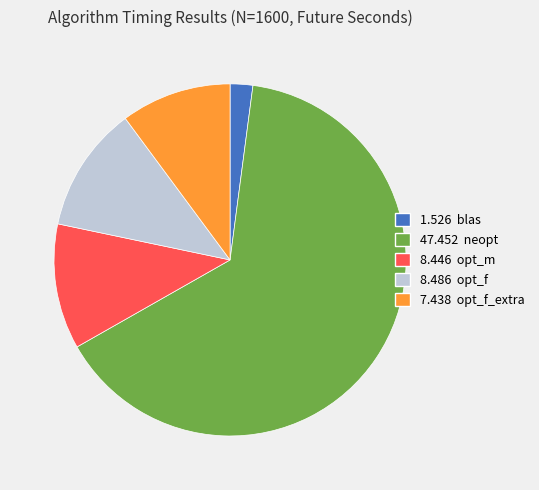

Is there a majority slice in this chart?

Yes